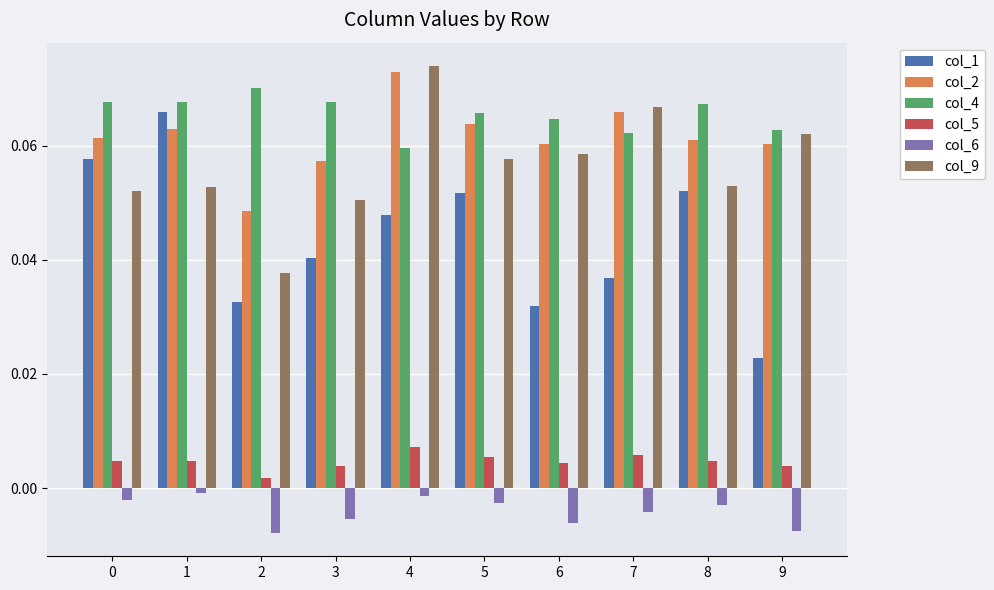

What are all the series names shown in the legend?

col_1, col_2, col_4, col_5, col_6, col_9